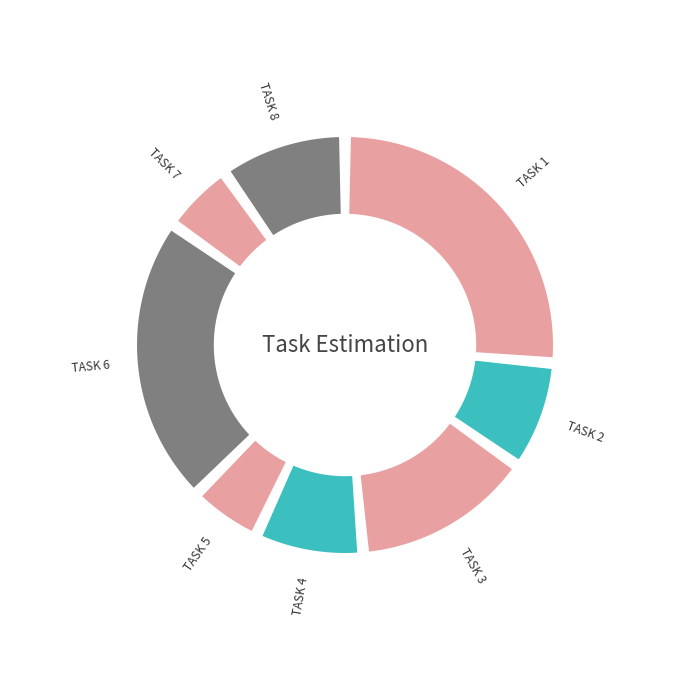

To the nearest percent, what is the difference between the TASK 5 and TASK 6 slice percentages?

17%